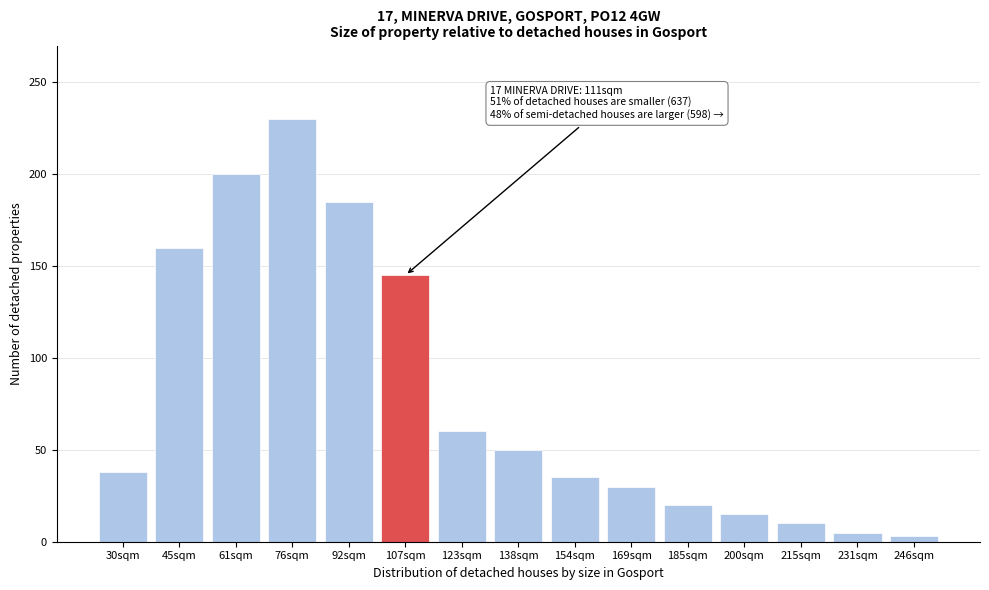

Reading left to right, list all the values displayed in this chart.

30sqm=38	45sqm=160	61sqm=200	76sqm=230	92sqm=185	107sqm=145	123sqm=60	138sqm=50	154sqm=35	169sqm=30	185sqm=20	200sqm=15	215sqm=10	231sqm=5	246sqm=3